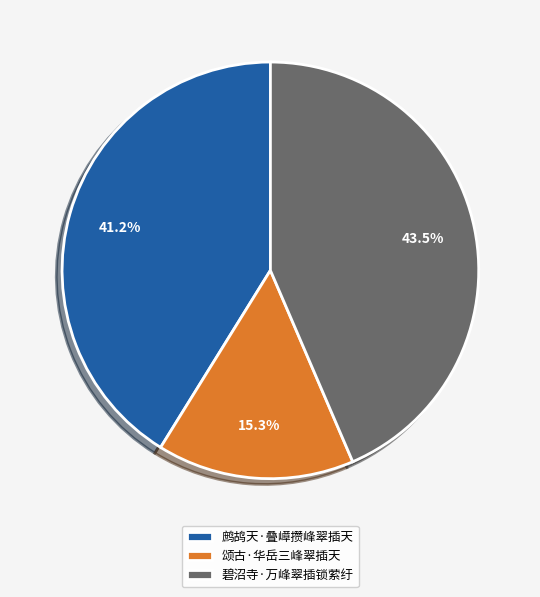

Is 鹧鸪天·叠嶂攒峰翠插天 the majority of the pie?

No